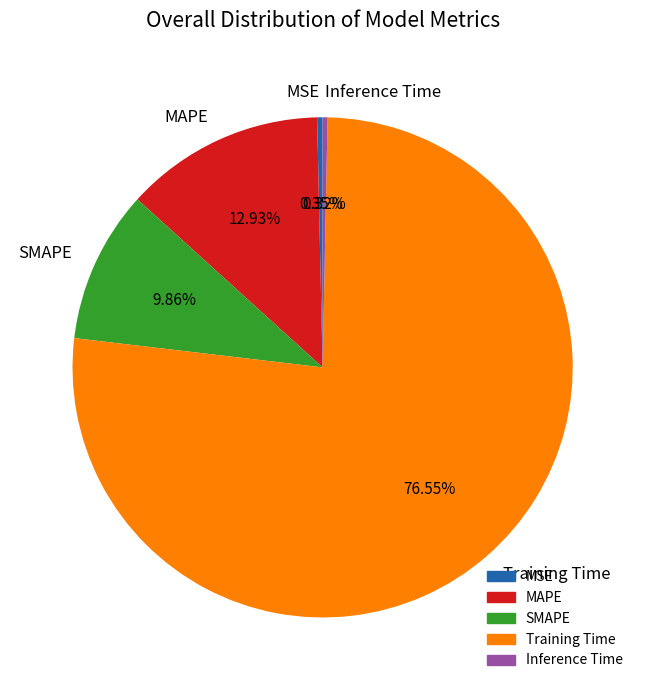

Which has a higher value, MSE or MAPE?

MAPE